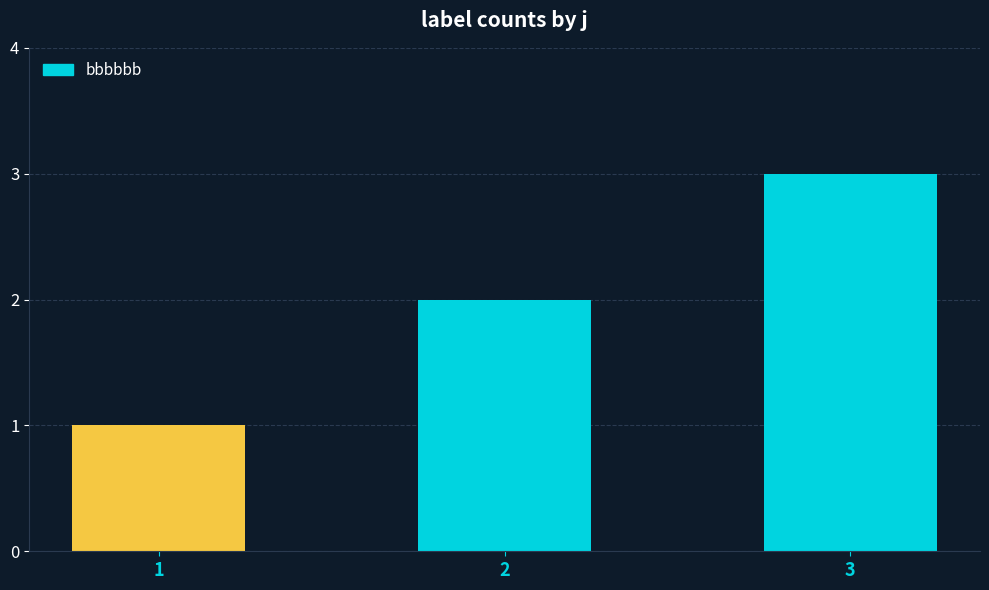

Is it true that the value at 3 is 2?

False